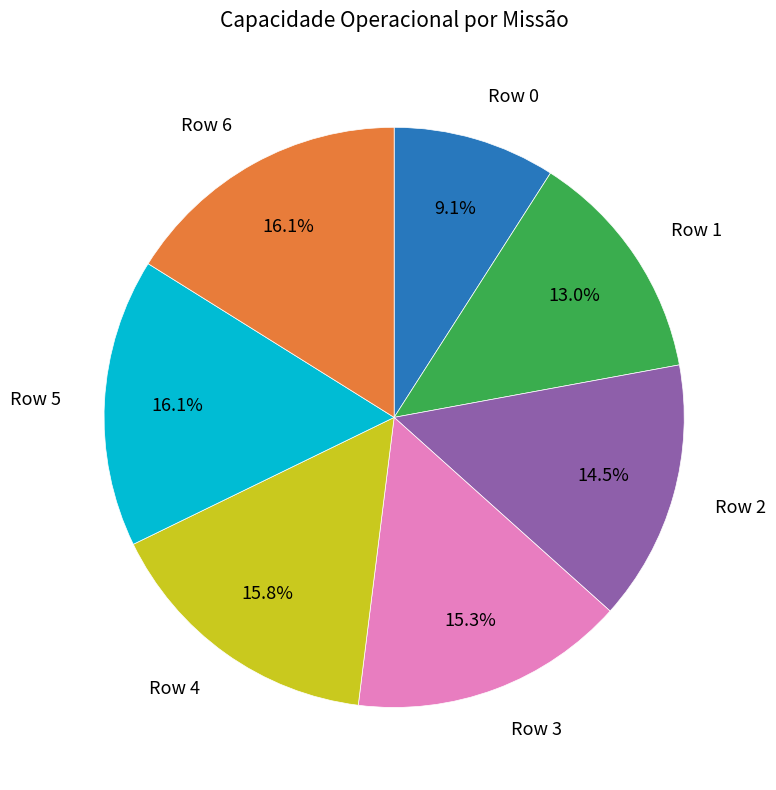

Does any single category account for the majority?

No